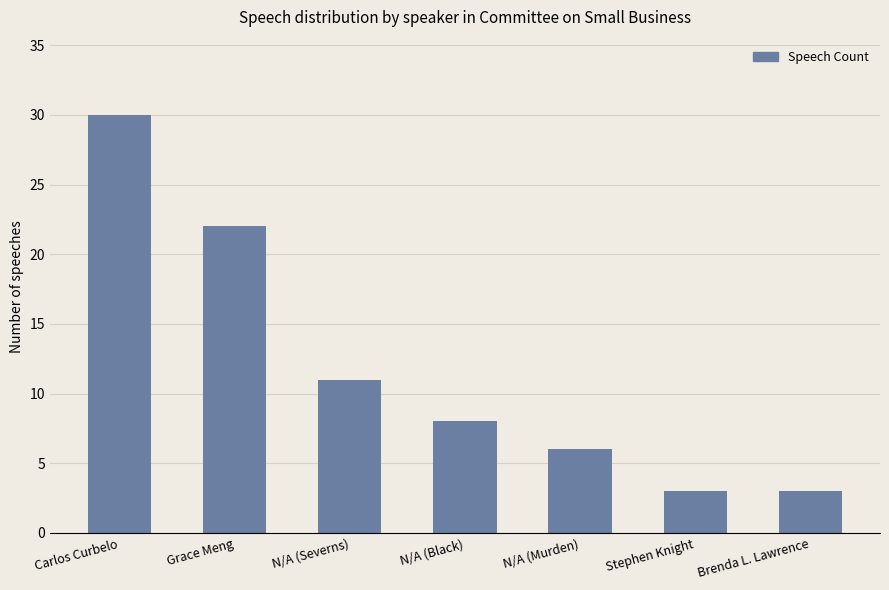

What is the change in value from Grace Meng to N/A (Black)?

-14